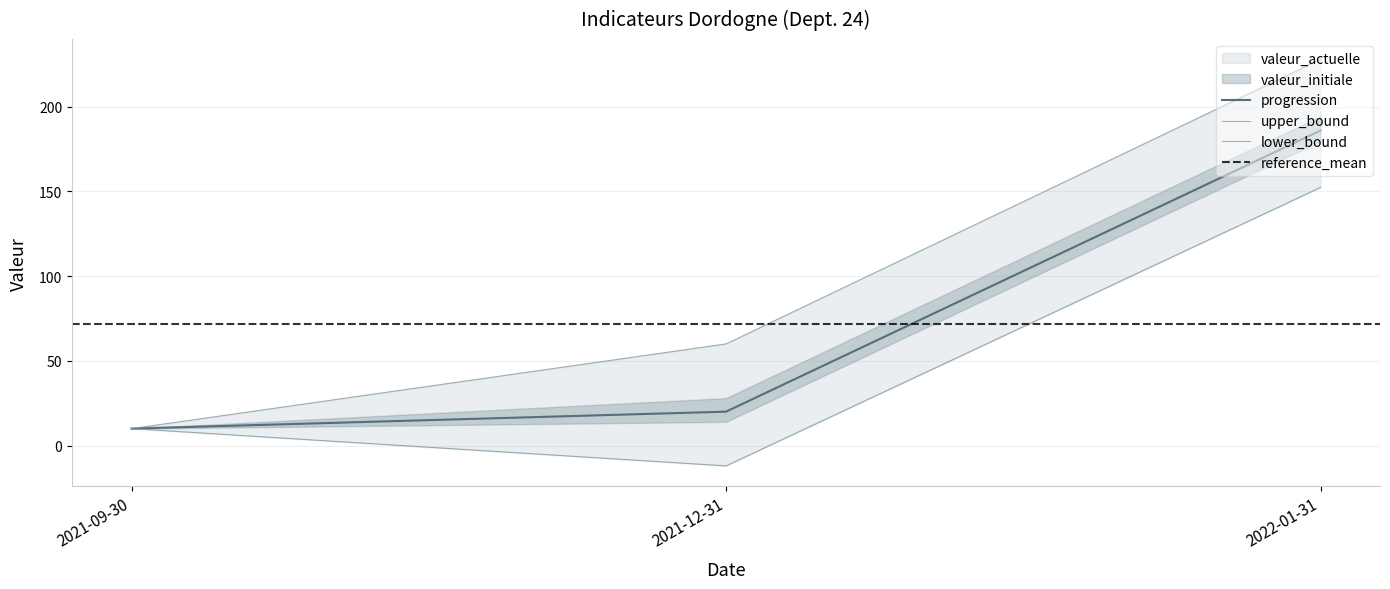

How many values in the valeur_actuelle series are below 40?

1